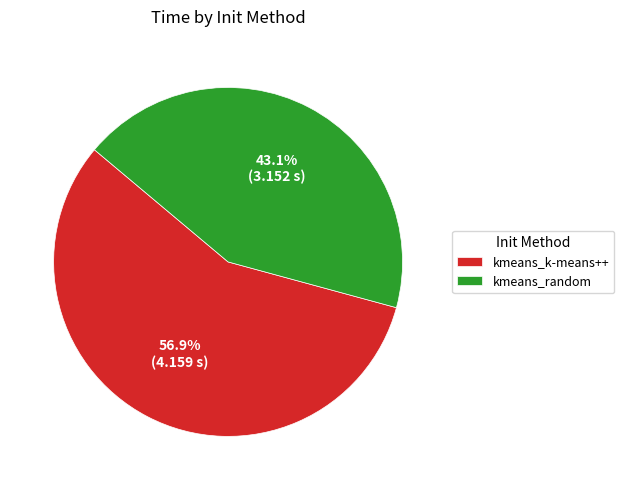

What is the majority slice?

kmeans_k-means++